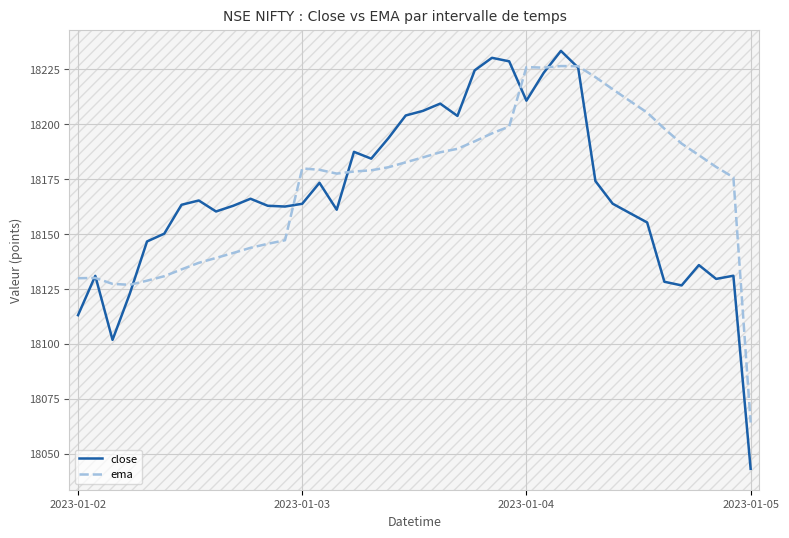

What is the maximum value for ema?

18226.5